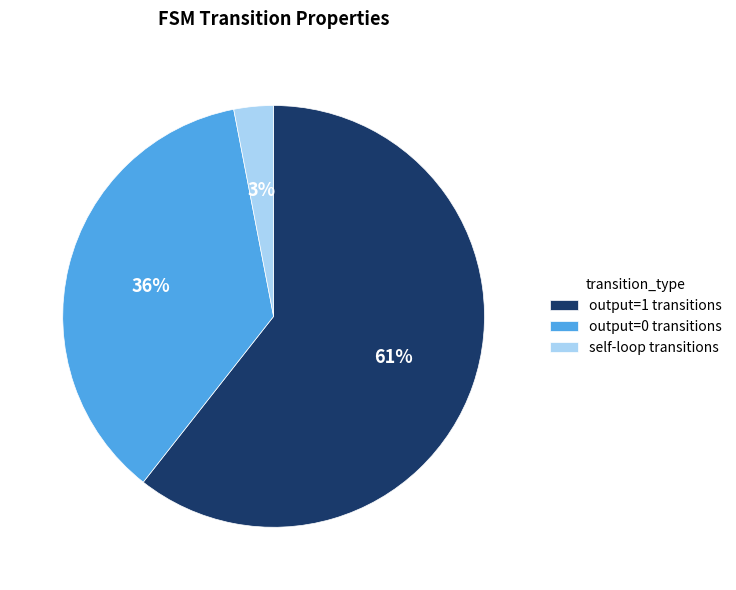

Which slice is the smallest?

self-loop transitions